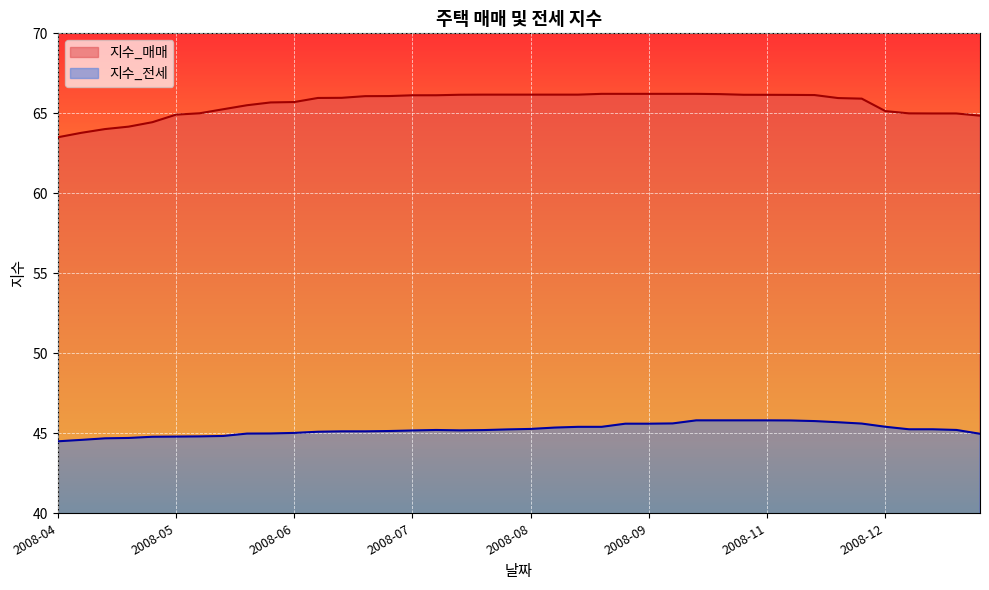

What is the value of the 지수_전세 point at the 36th from the left?

45.4